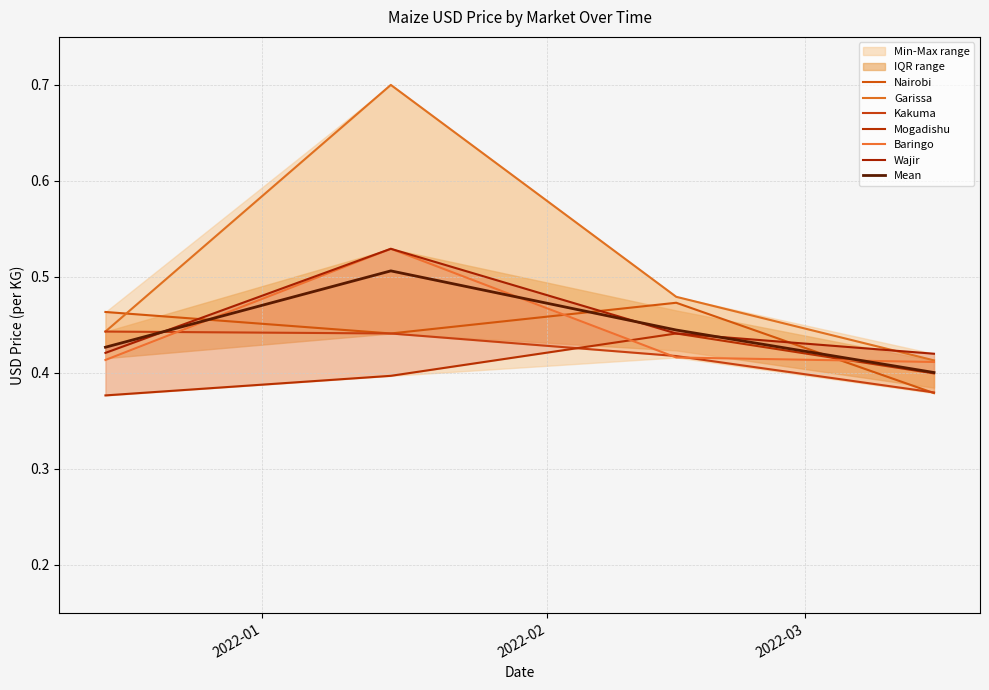

Is the value of Baringo at 2022-02-15 greater than the value of Wajir at 2022-01-15?

No